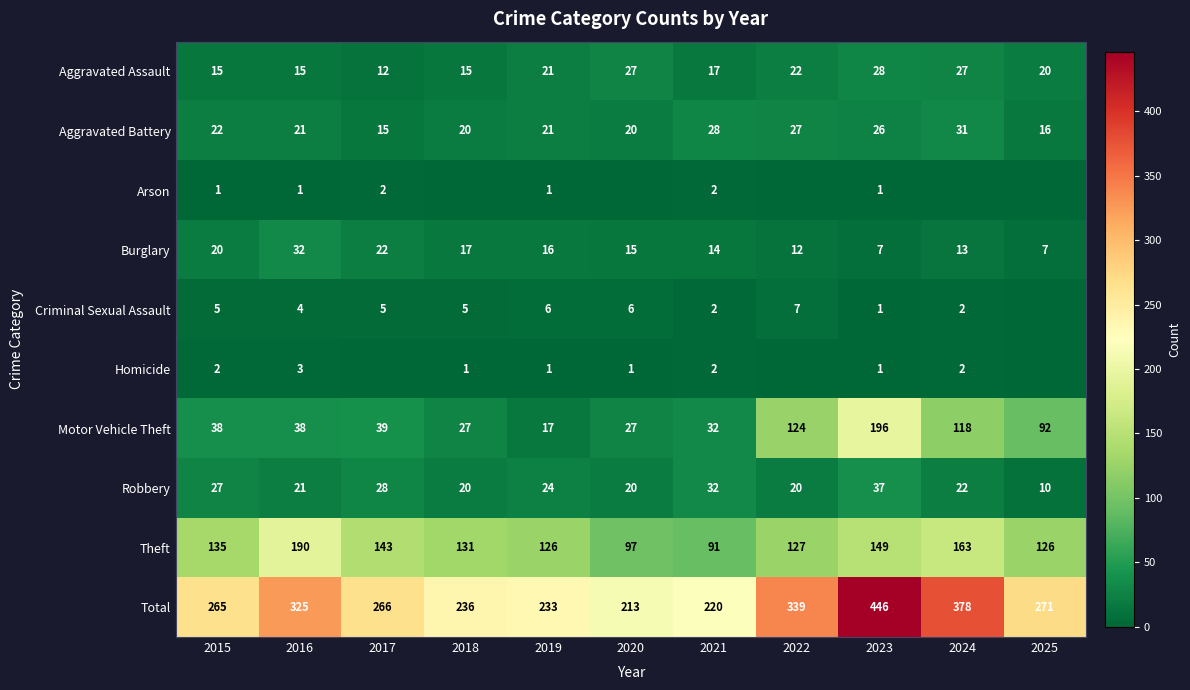

What is the sum of the Motor Vehicle Theft values at 2022 and 2024?

242